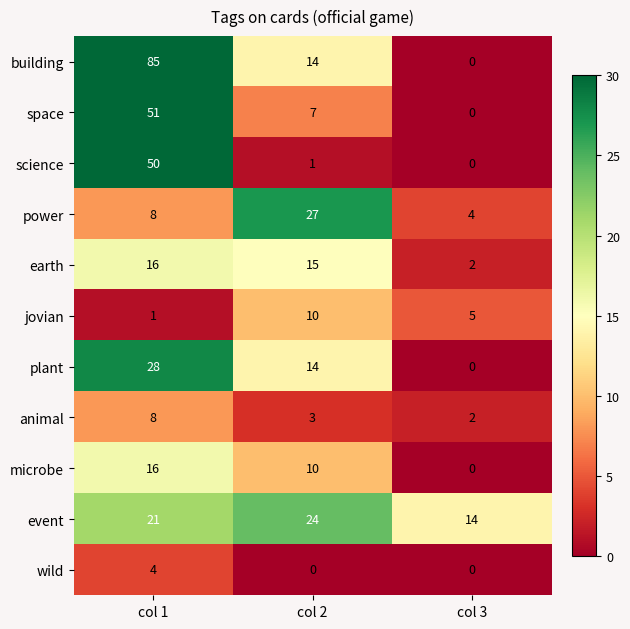

What is the minimum value for power?

4